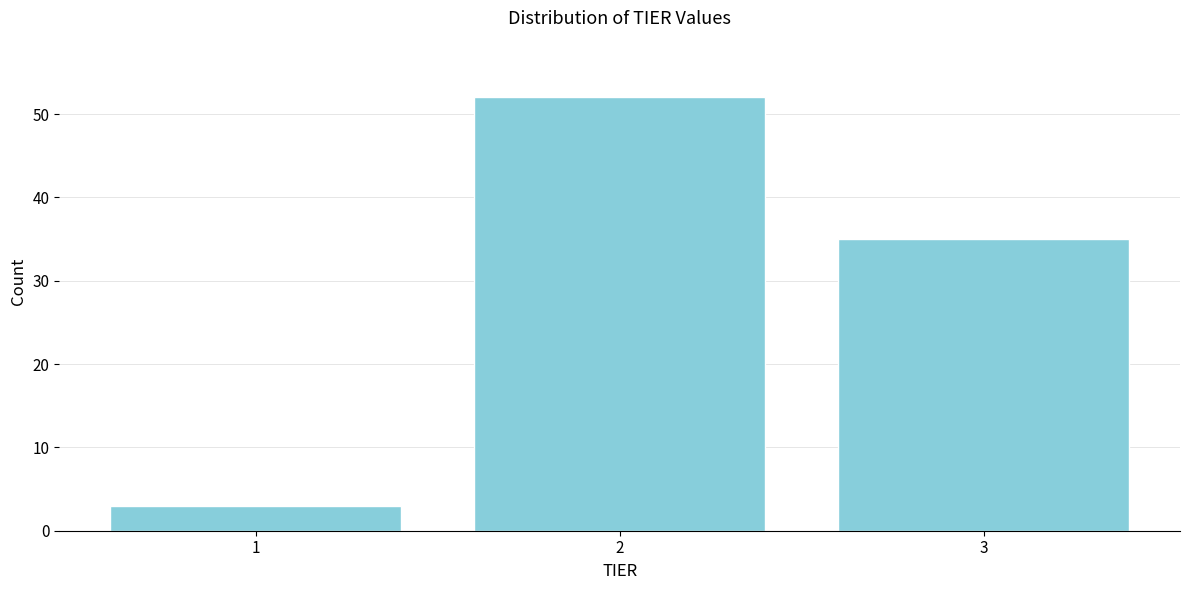

Reading left to right, extract all data points from this chart.

1=3	2=52	3=35